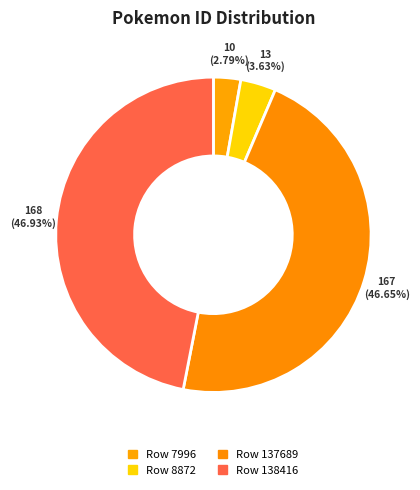

How many segments does this pie chart have?

4